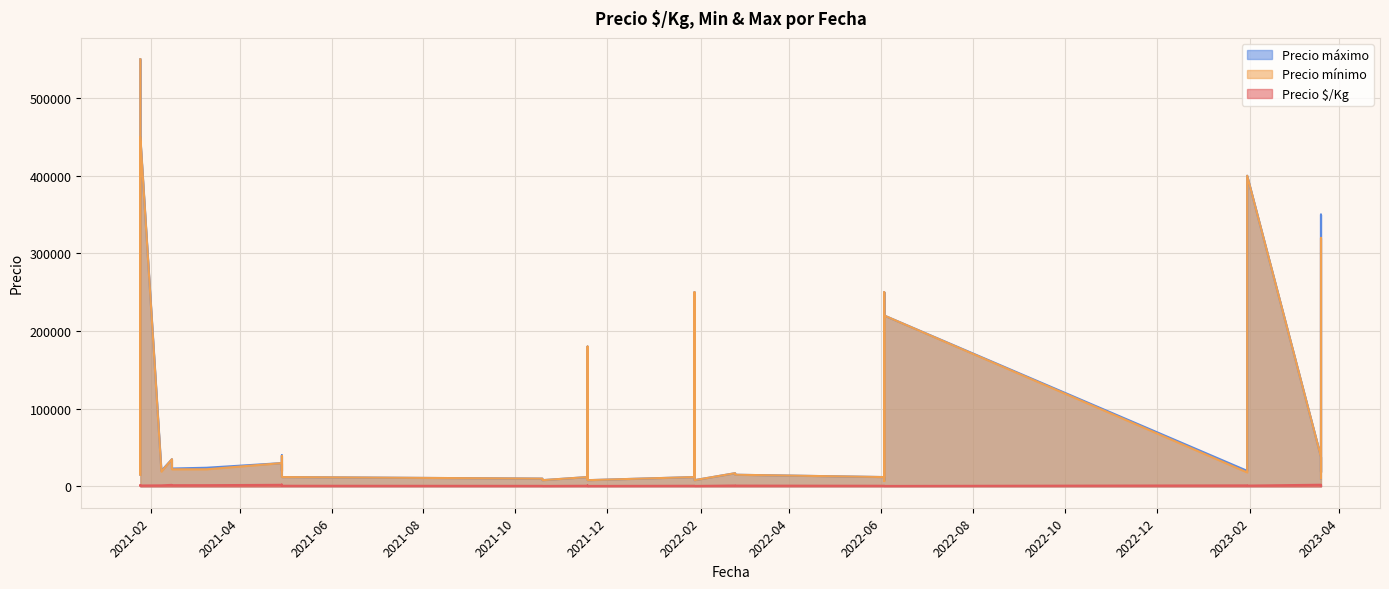

List the series in order of their peak value, lowest first.

Precio $/Kg, Precio mínimo, Precio máximo